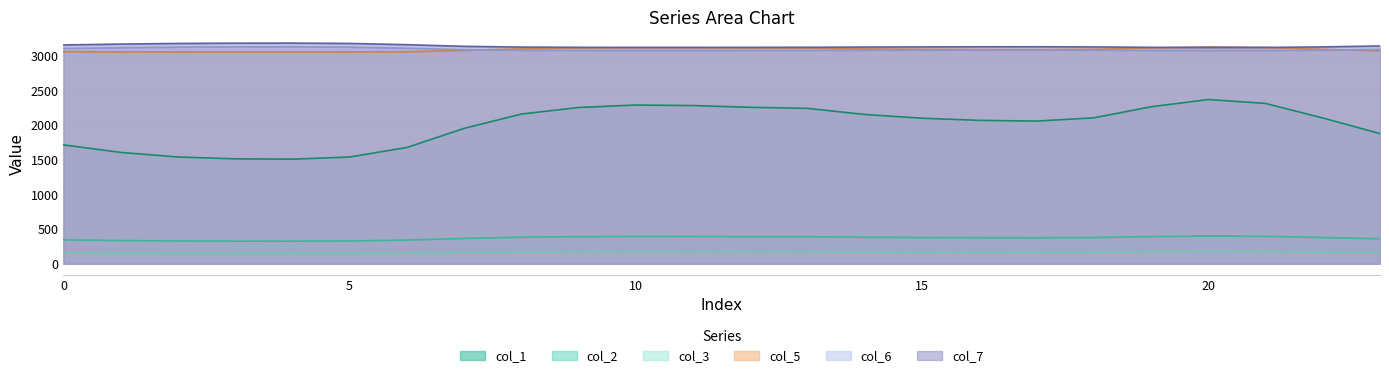

Which has a higher value, 15 or 2?

15